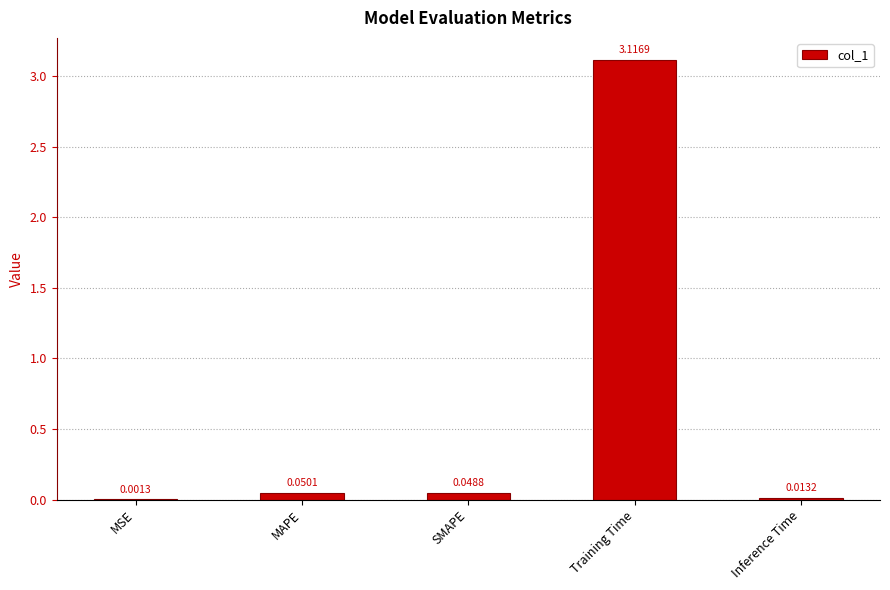

Which category has the highest value across all series?

Training Time